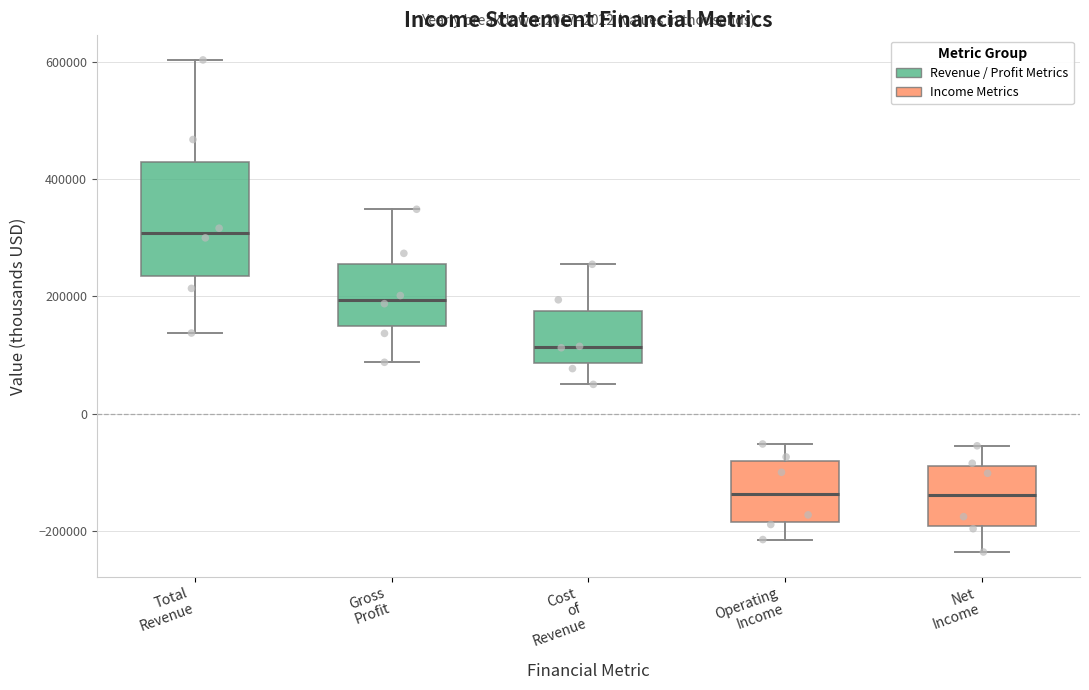

Reading left to right, read every box against the y-axis: the position of its median line, the range the box covers, and the ends of its whiskers. The values are not printed on the chart, so give them approximately, as read against the axis.

Total Revenue: median 300000, box 240000 to 420000, whiskers 140000 to 600000
Gross Profit: median 200000, box 140000 to 260000, whiskers 80000 to 340000
Cost of Revenue: median 120000, box 80000 to 180000, whiskers 40000 to 260000
Operating Income: median -140000, box -180000 to -80000, whiskers -220000 to -60000
Net Income: median -140000, box -200000 to -80000, whiskers -240000 to -60000